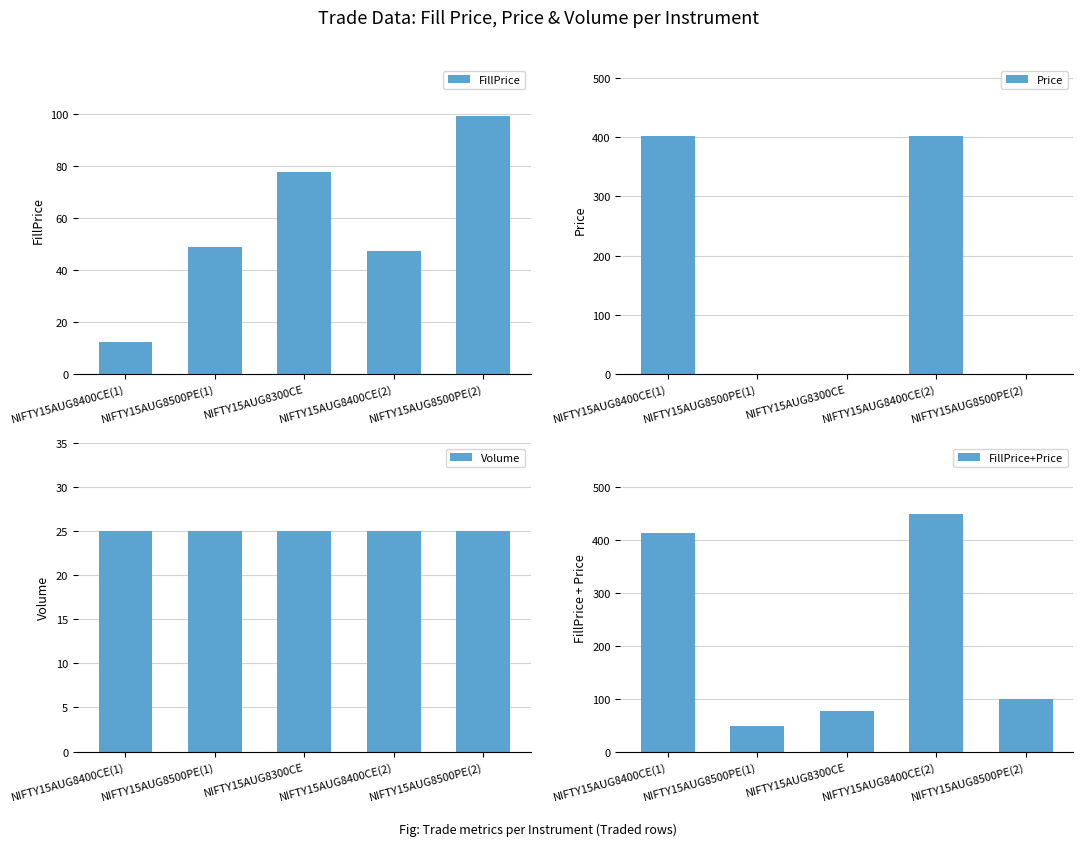

Between NIFTY15AUG8400CE(1) and NIFTY15AUG8400CE(2), which series saw the biggest shift?

FillPrice